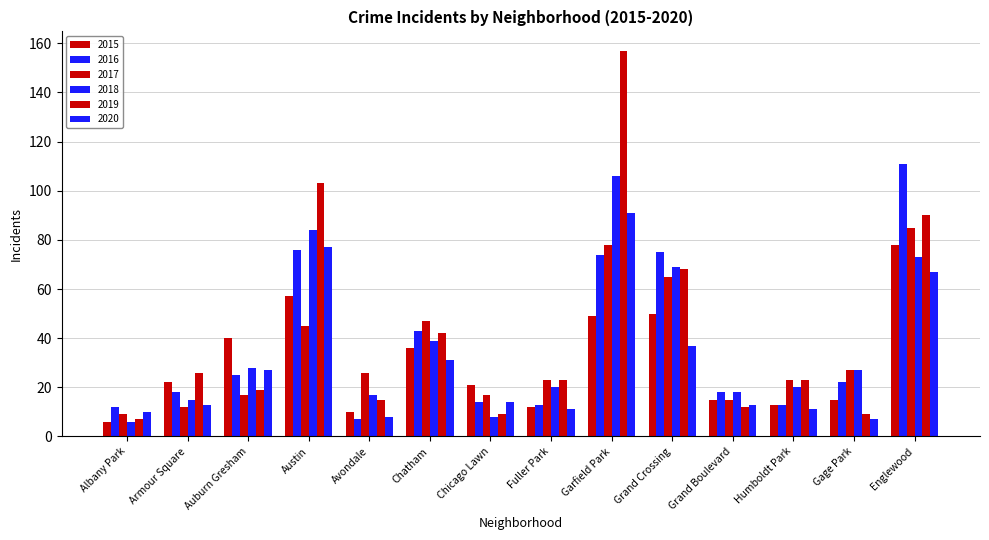

Does the chart contain any negative values?

No